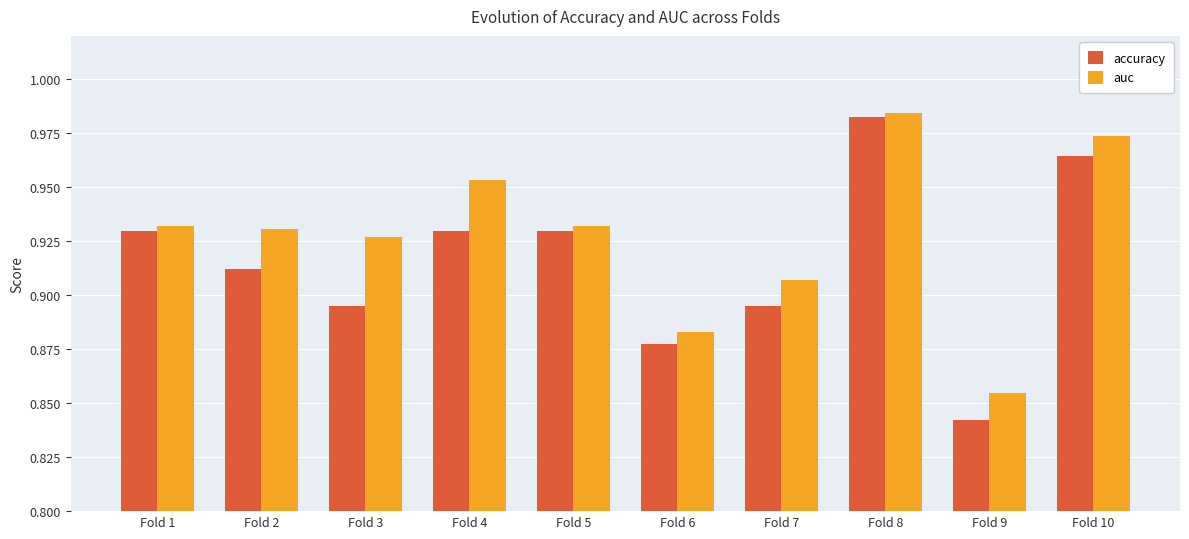

The value of accuracy at Fold 5 is 0.2. True or false?

False